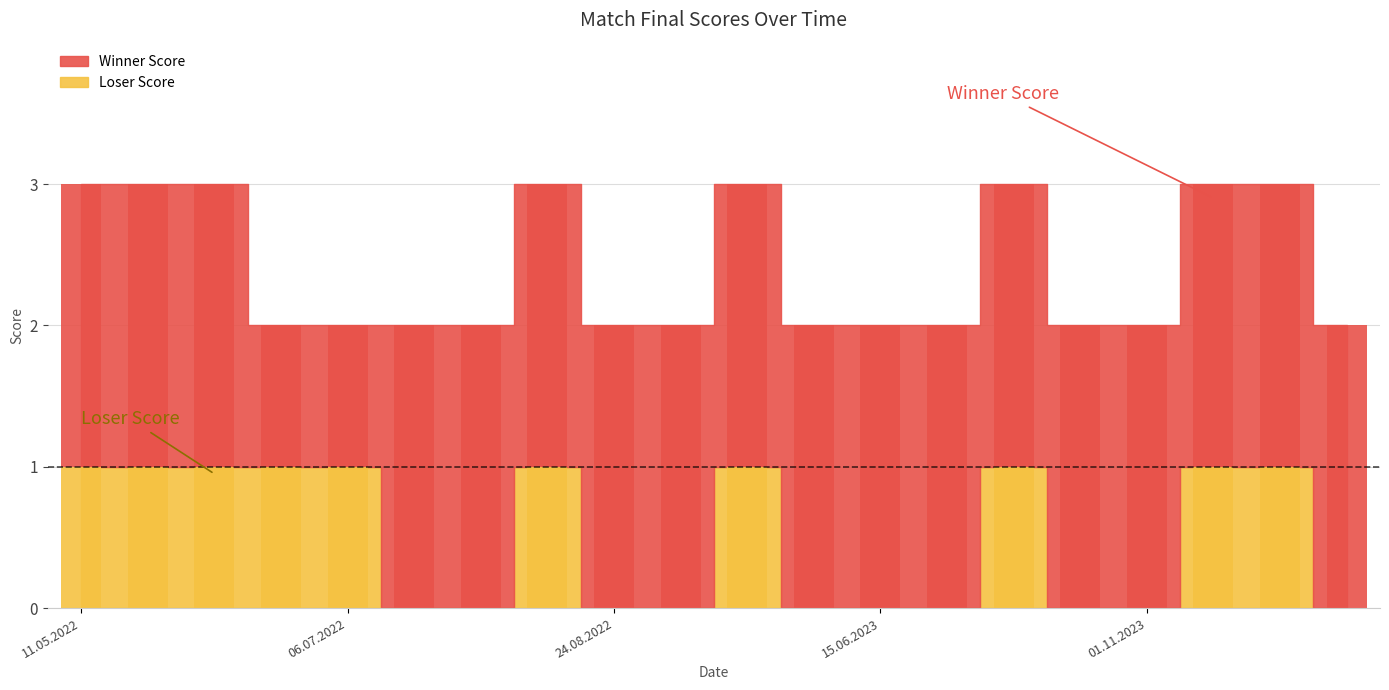

How many values in the Loser Score series are below 1?

10